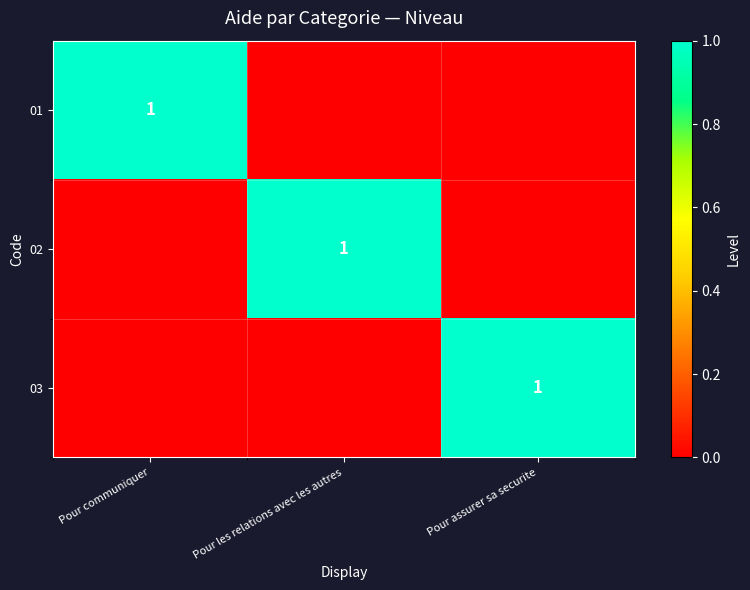

The value of 01 at Pour communiquer is 1. True or false?

True